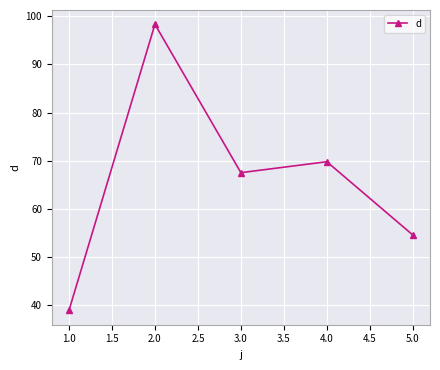

Is it true that the value at 3.0 is 98.0?

False